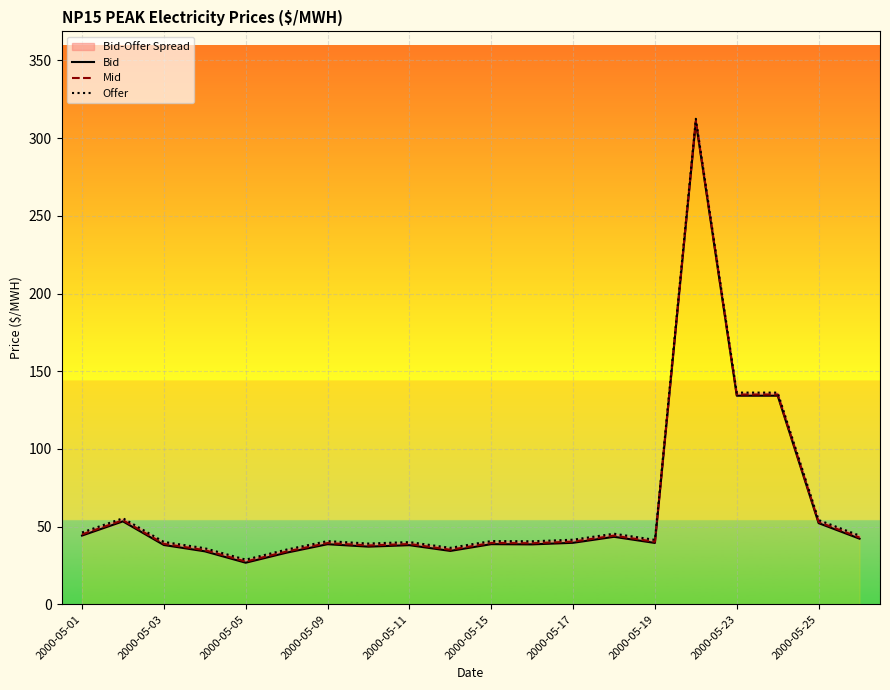

At how many categories does at least one series exceed 71?

3